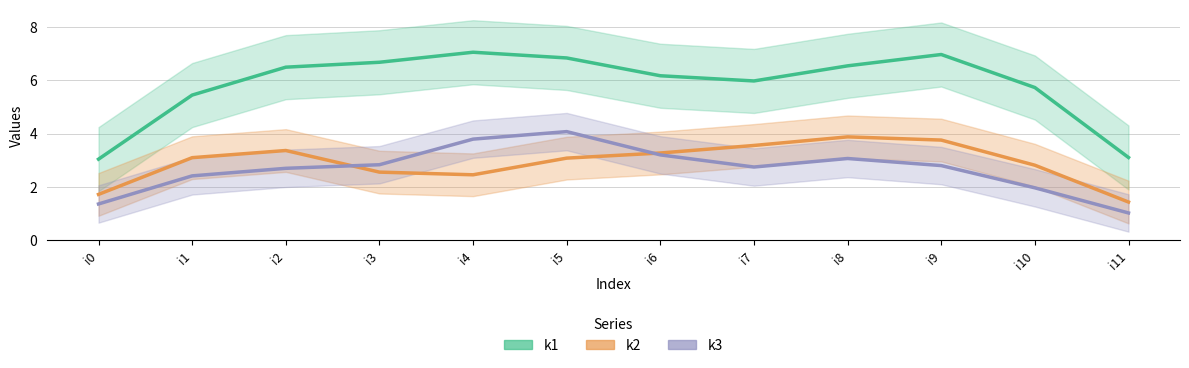

What is the value of the k3 point at the 12th from the left?

1.0